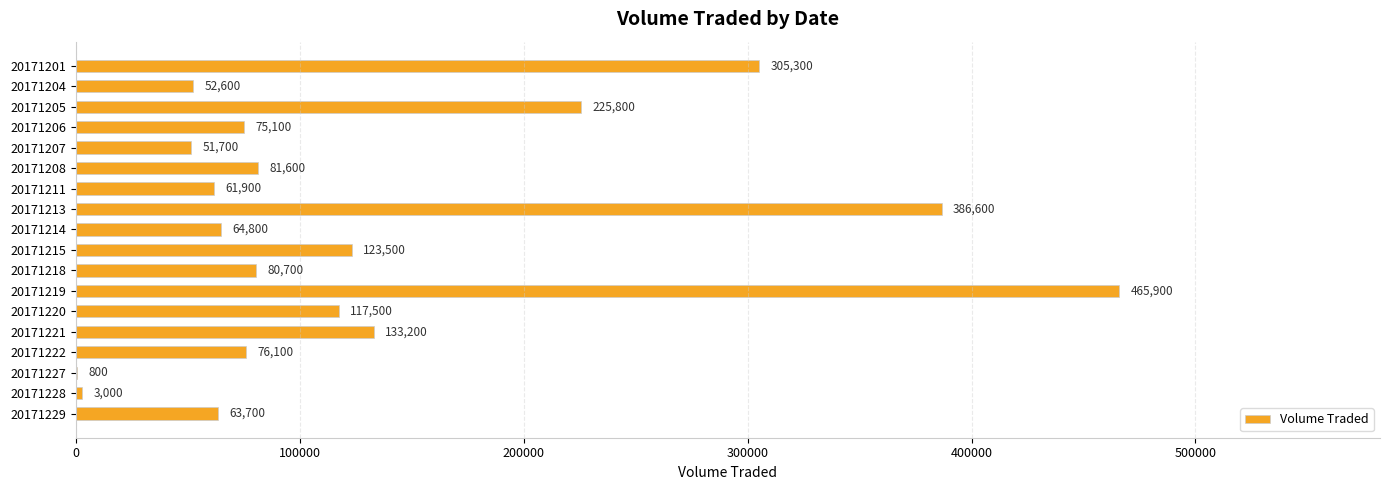

What is the maximum value shown in the chart?

465900